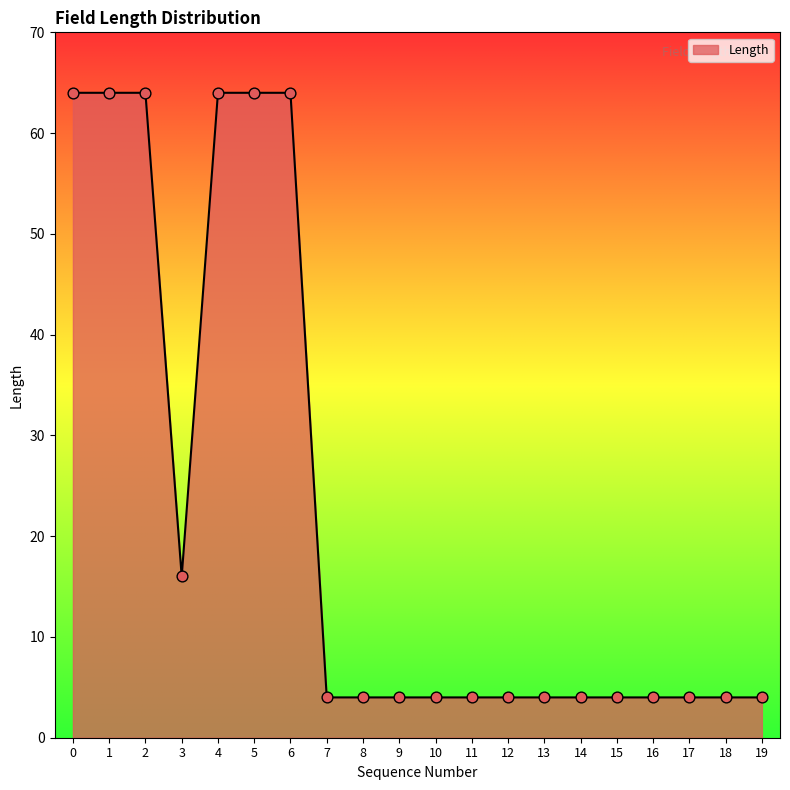

What is the ratio of the value at 17 to the value at 12?

1.0